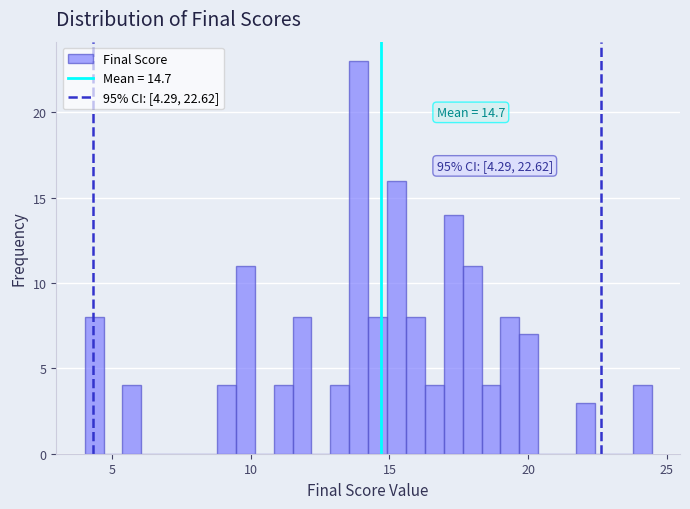

Read against the x-axis, roughly where is the centre of the tallest bar?

14.0